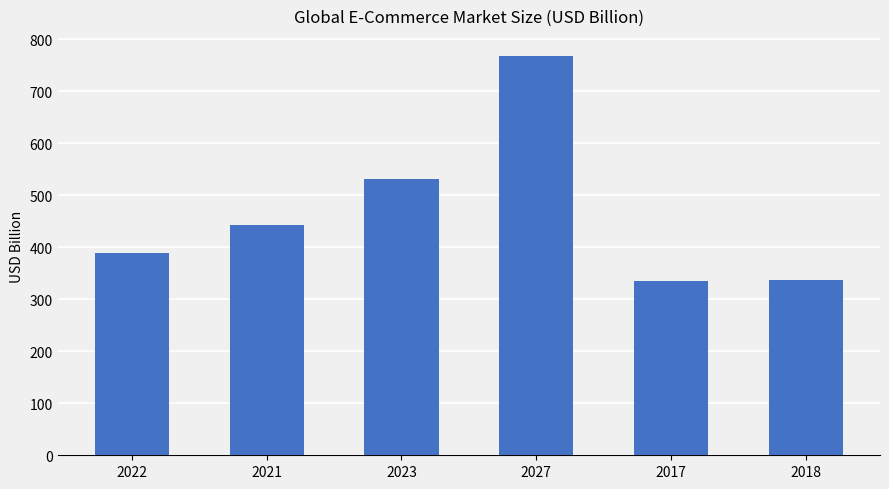

What is the sum of all values?

2804.6